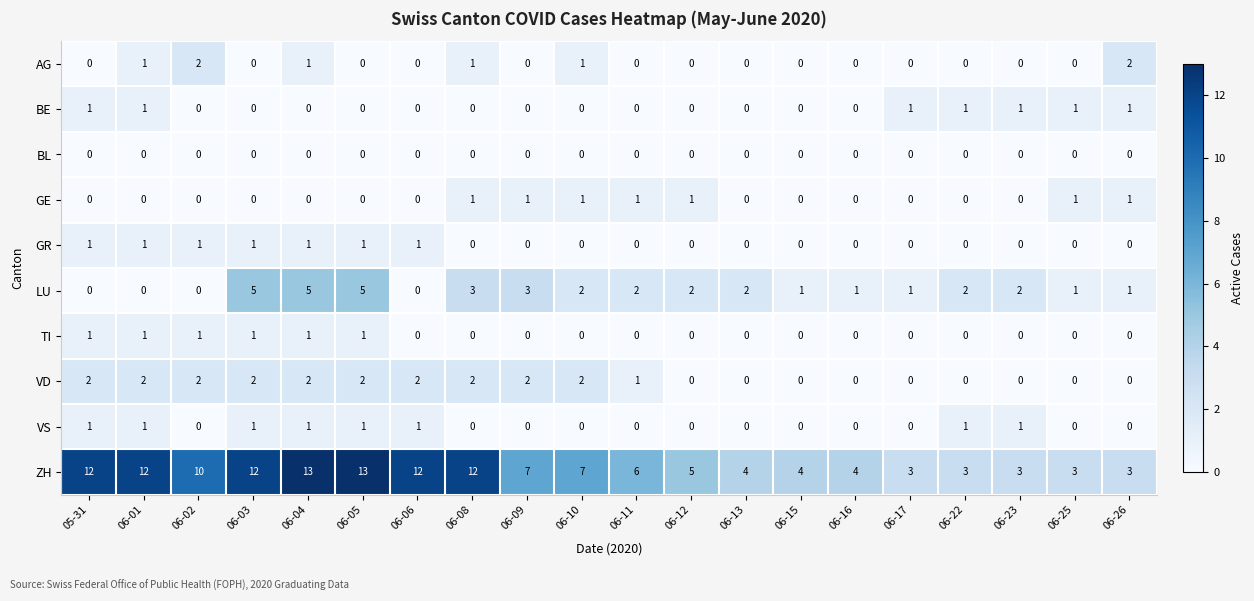

What is the difference between the maximum and minimum values in the LU series?

5